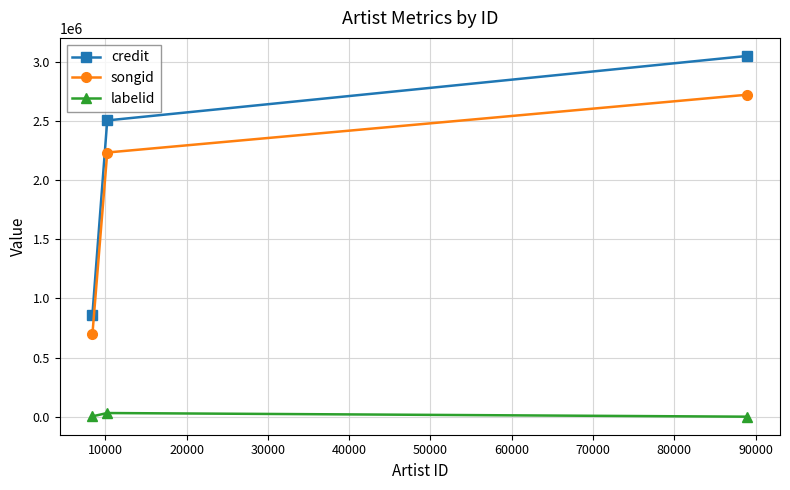

Which series has the largest total across all categories?

credit